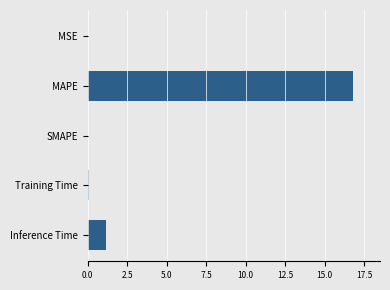

The value at SMAPE is 7.1. True or false?

False